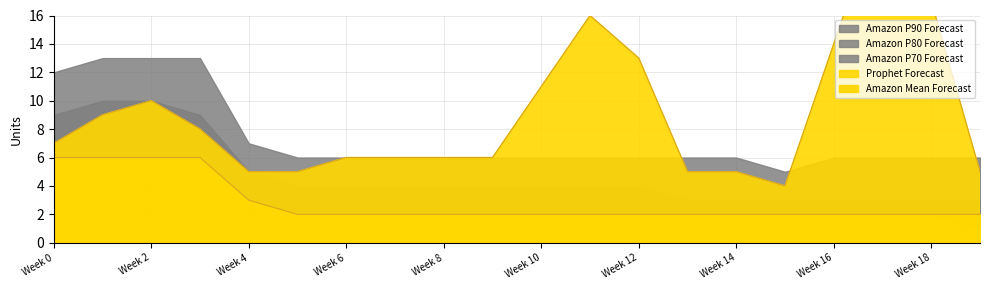

At how many categories does at least one series exceed 16?

2